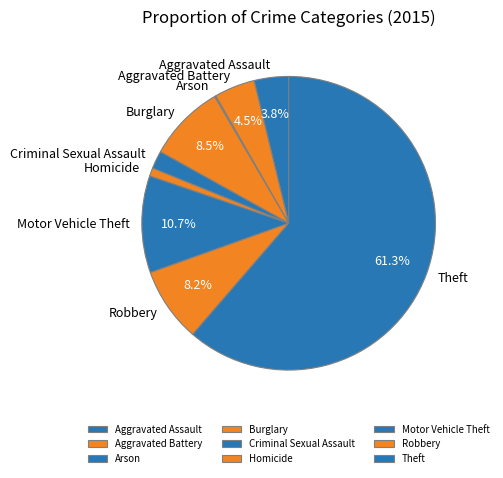

True or false: Burglary accounts for 15% of the total.

False